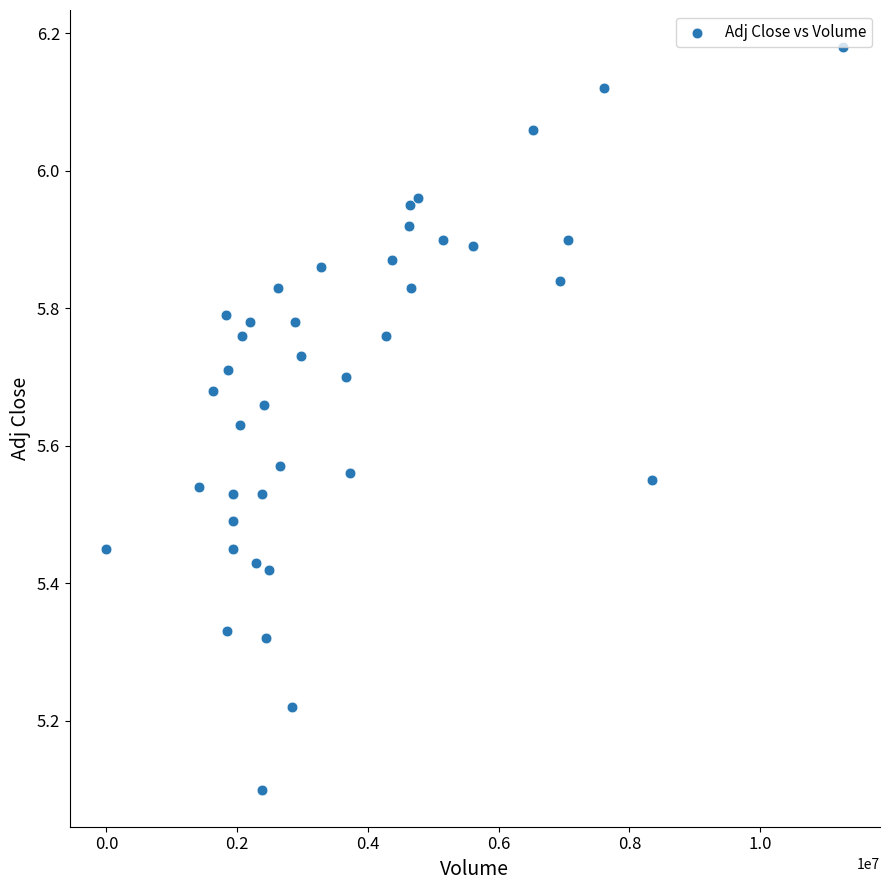

What Y value in the scatter plot is closest to 5?

5.1